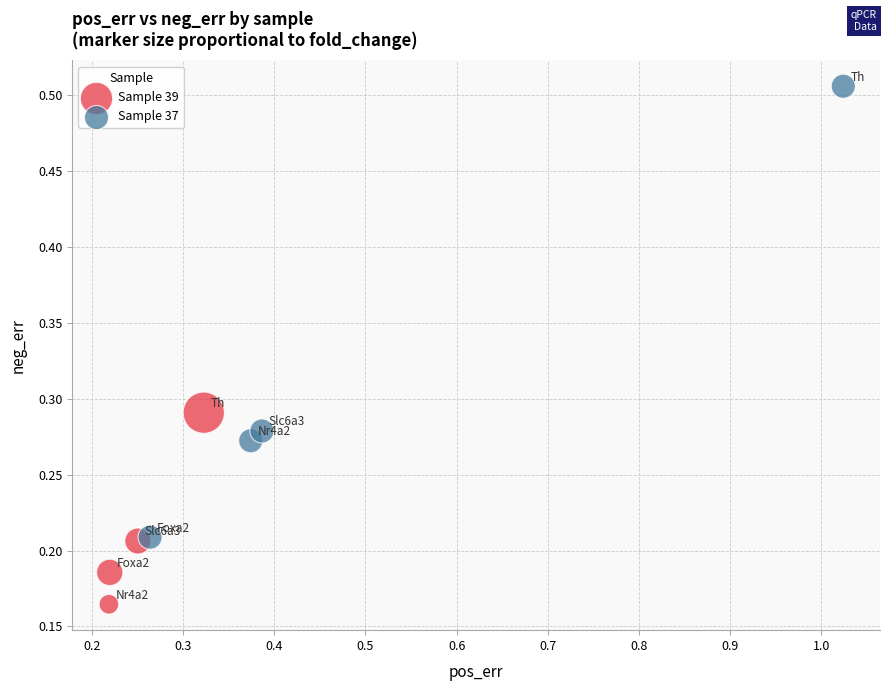

Which series contains the highest Y value?

Sample 37